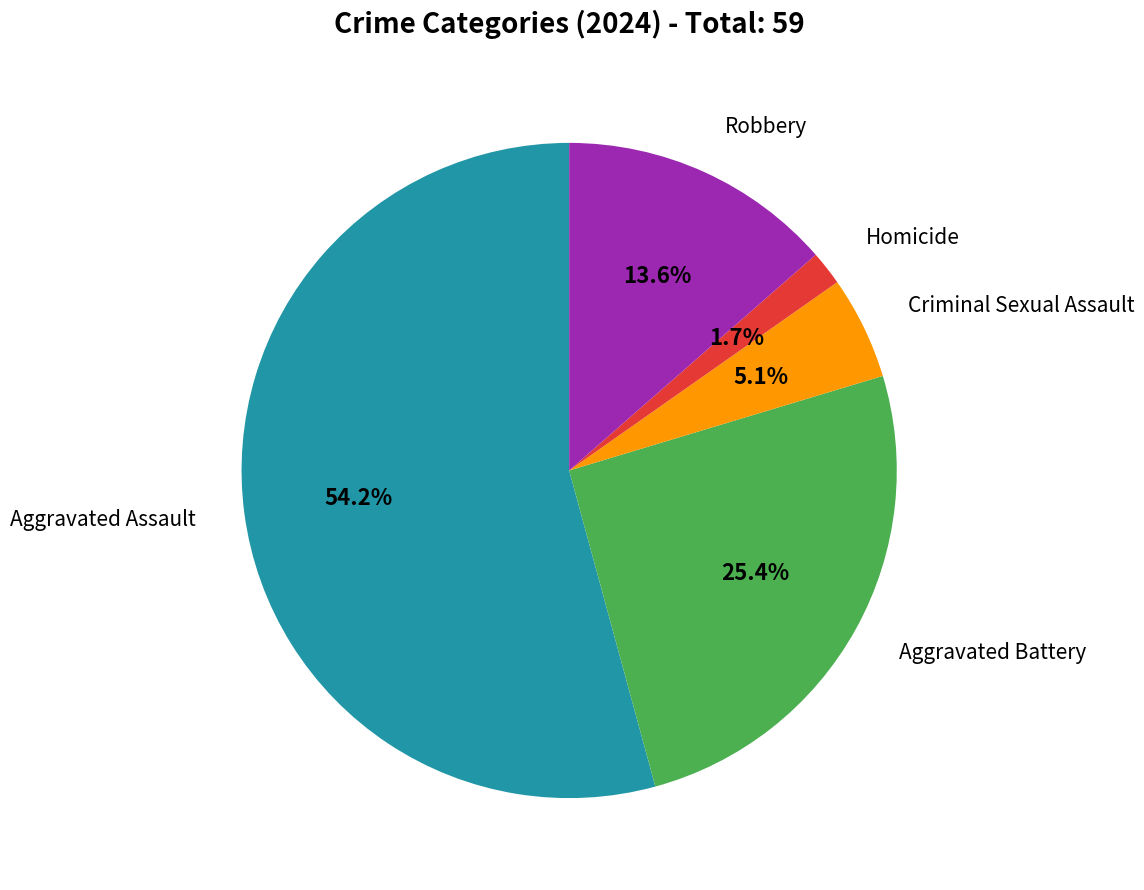

Is there a majority slice in this chart?

Yes